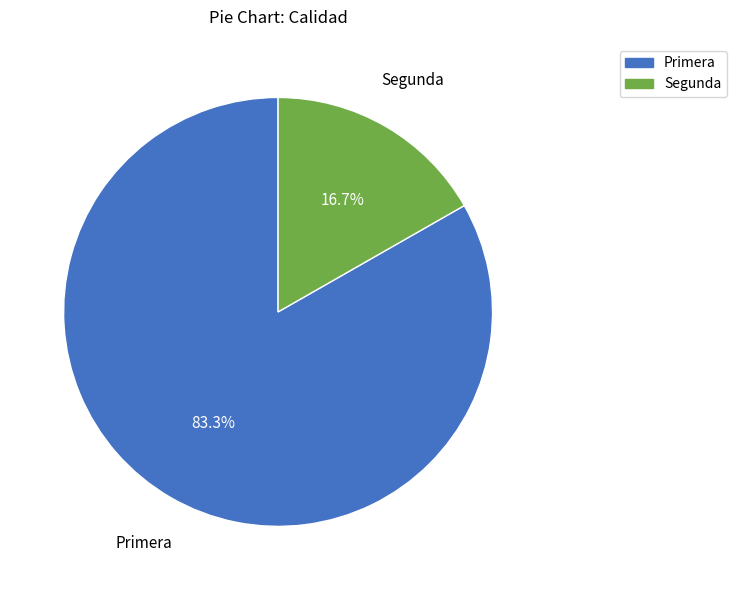

Which slice is the largest?

Primera